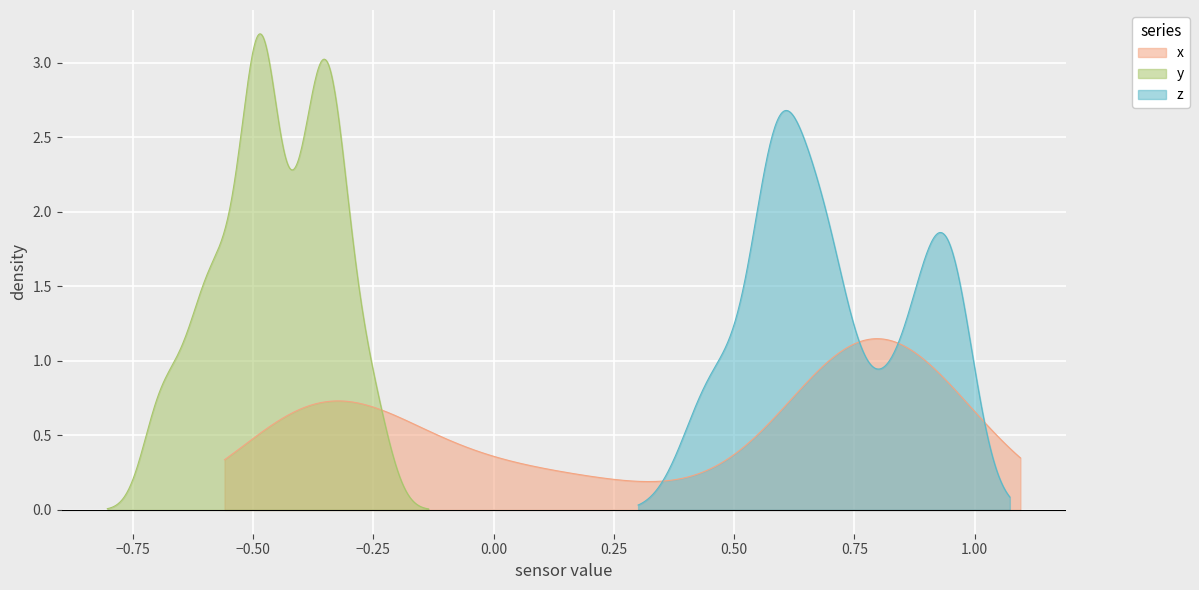

Read the x value at 31.

-0.3